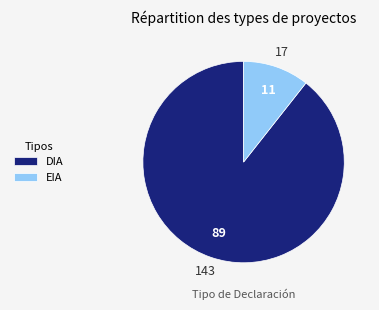

Is it true that EIA is 22% of the pie?

False